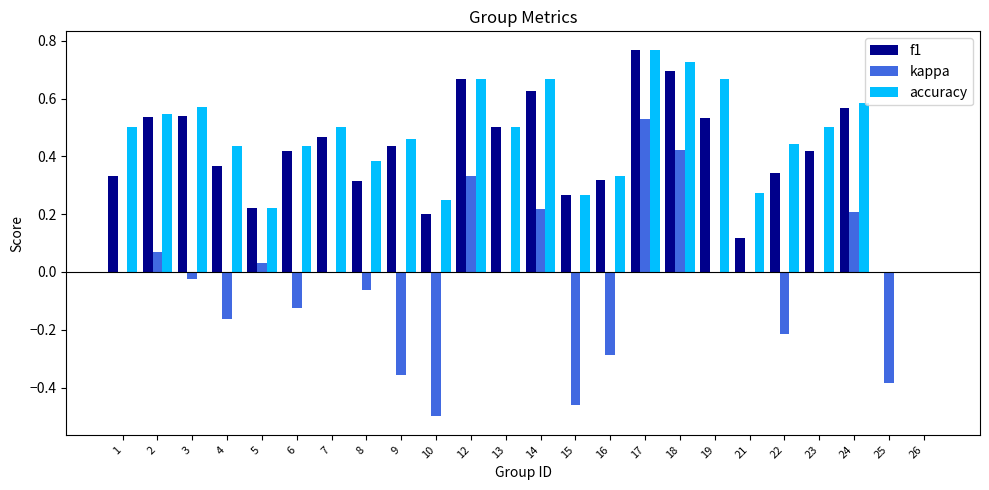

Is it true that kappa equals -0.5 at 10?

True